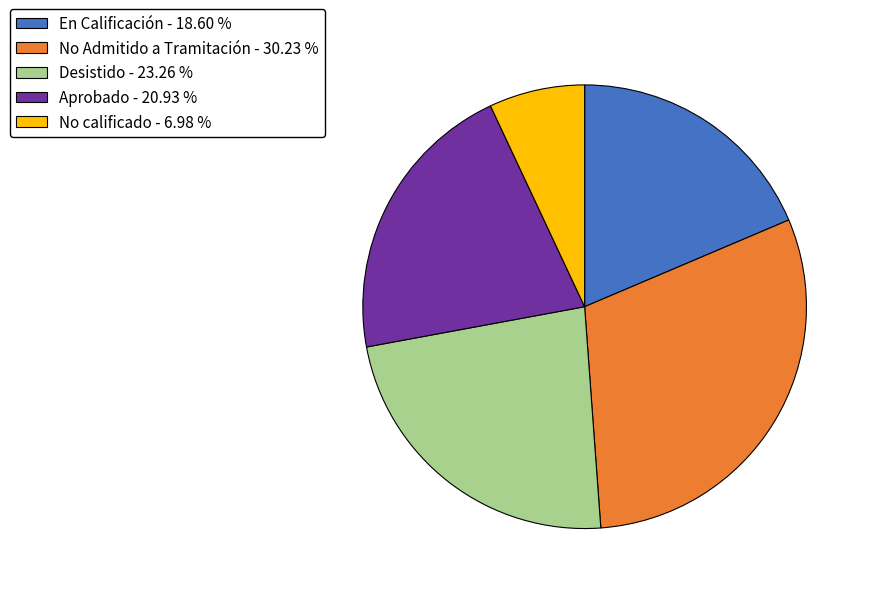

Between No Admitido a Tramitación - 30.23 % and En Calificación - 18.60 %, which is larger?

No Admitido a Tramitación - 30.23 %